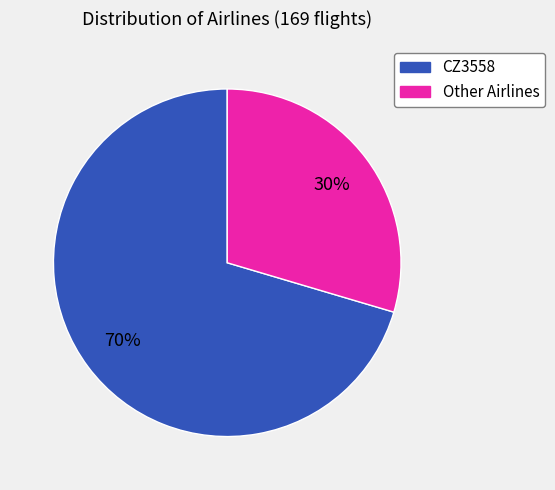

To the nearest percent, what percentage of the pie is Other?

30%